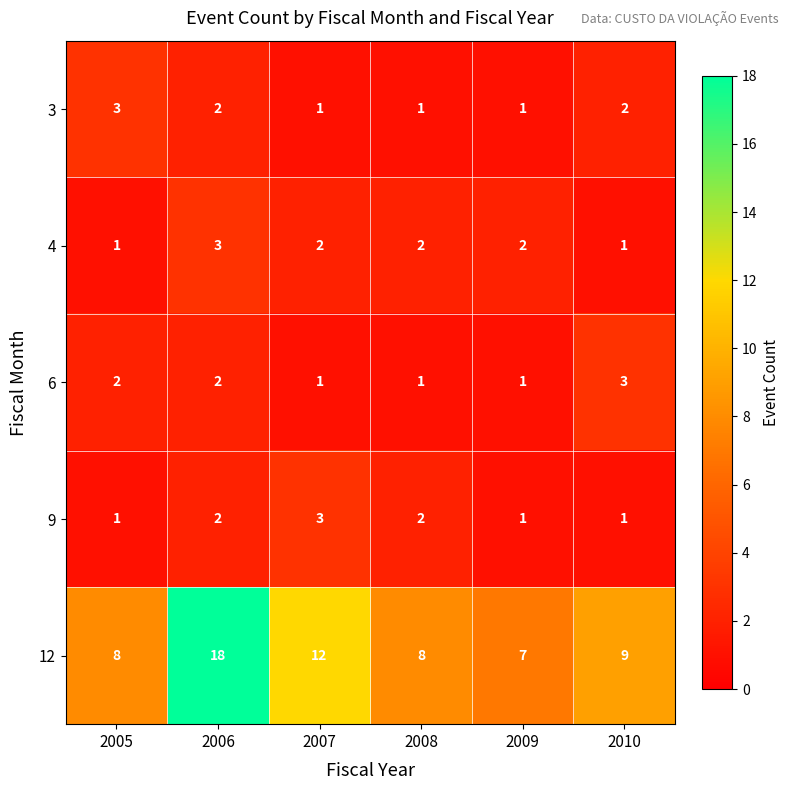

Count the number of data series in this chart.

5